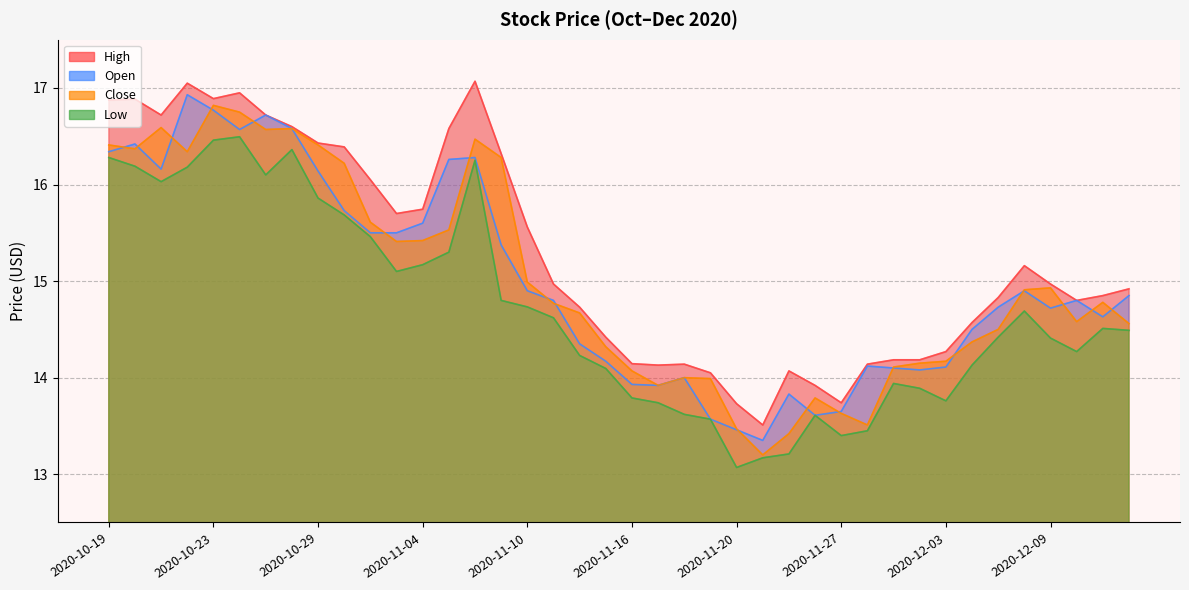

Where does the Open series first go above 14?

2020-10-19